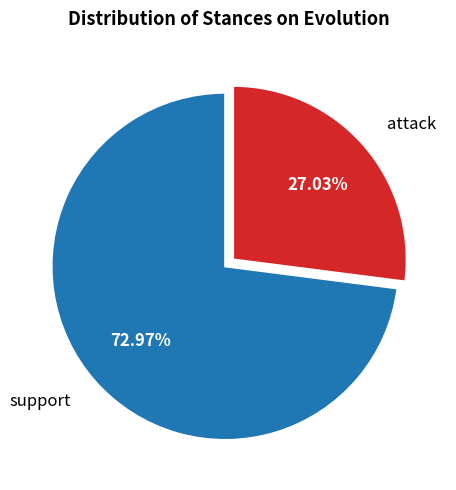

Is there a majority slice in this chart?

Yes